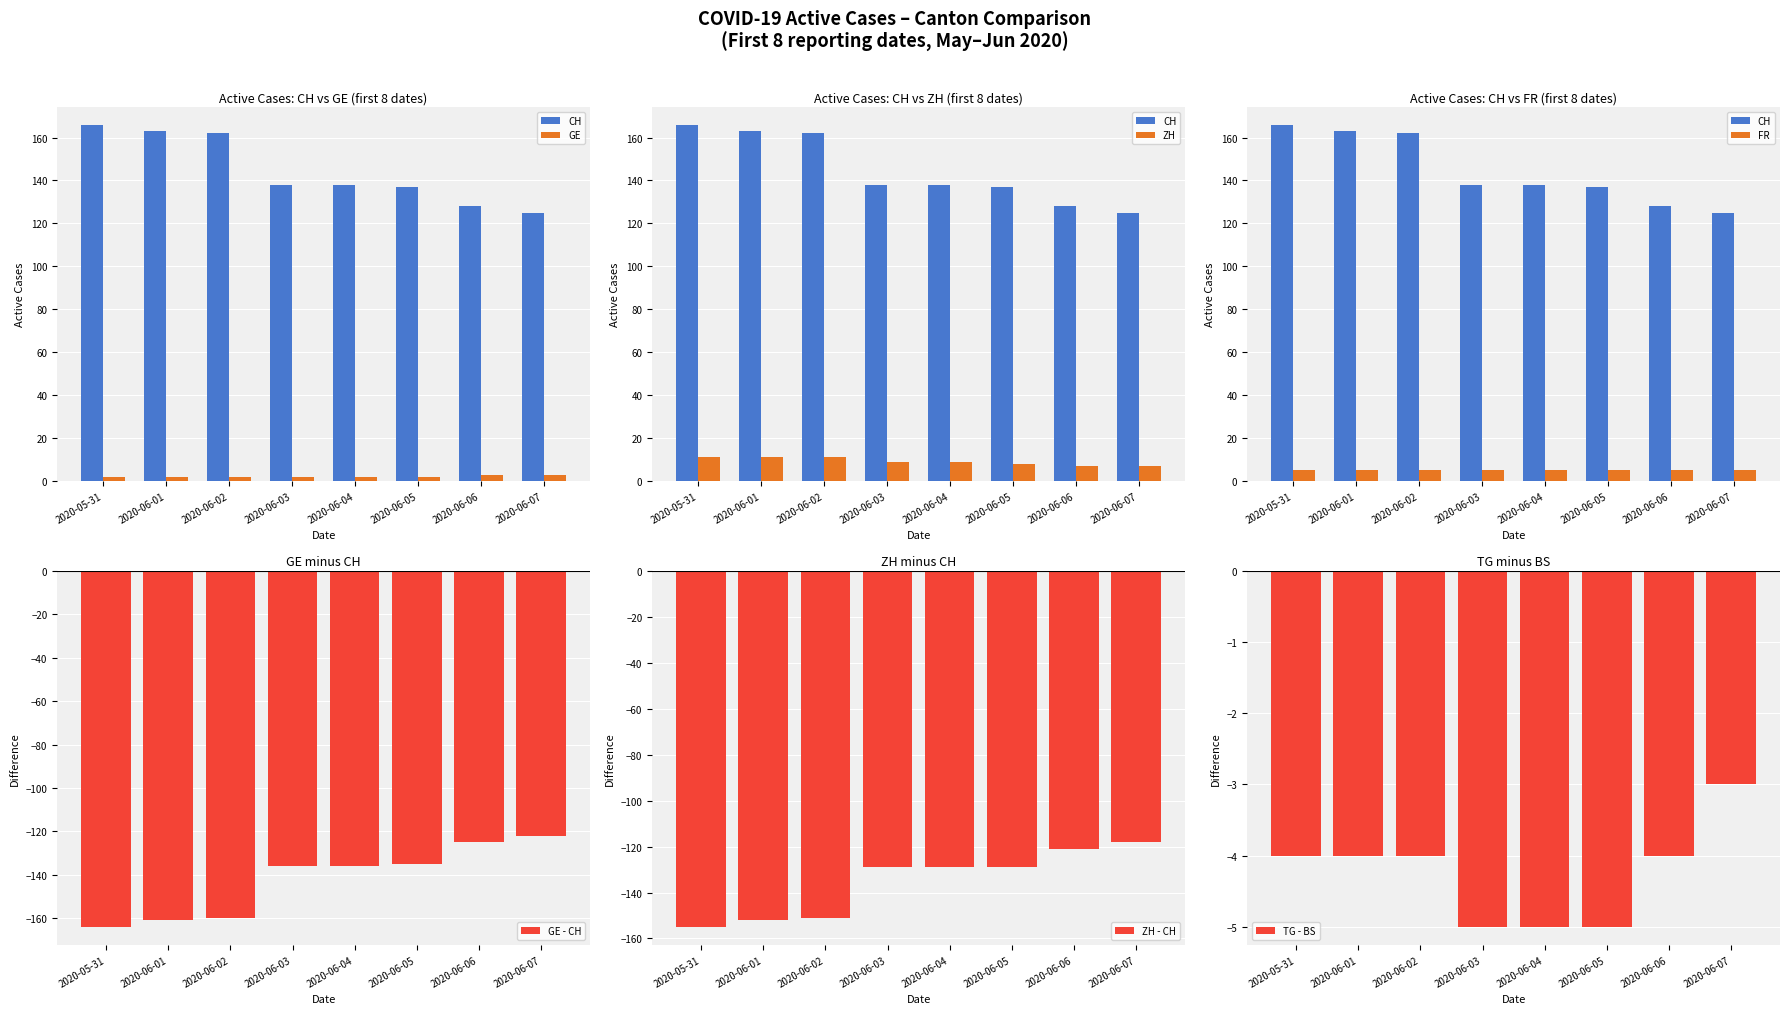

True or false: TG - BS has a value of -2 at 2020-06-05.

False